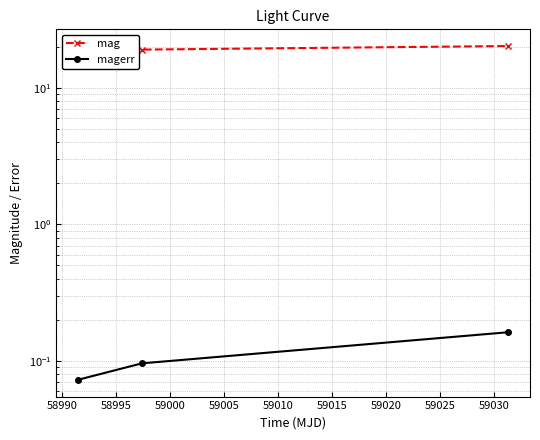

Between 58990 and 58985, which is larger?

58990